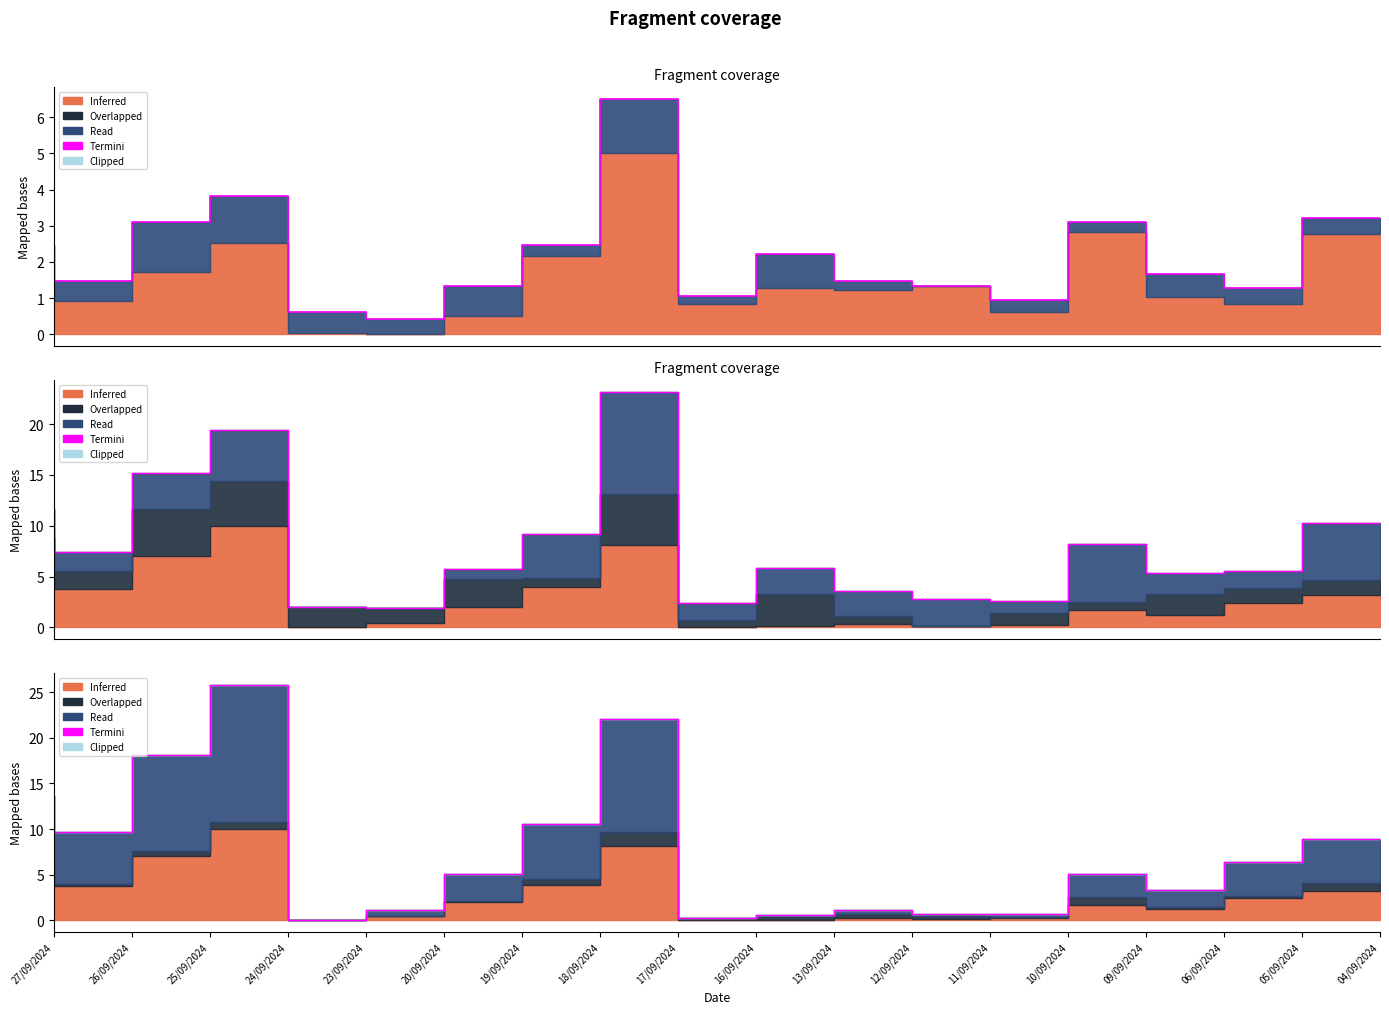

How many values are below 5?

8